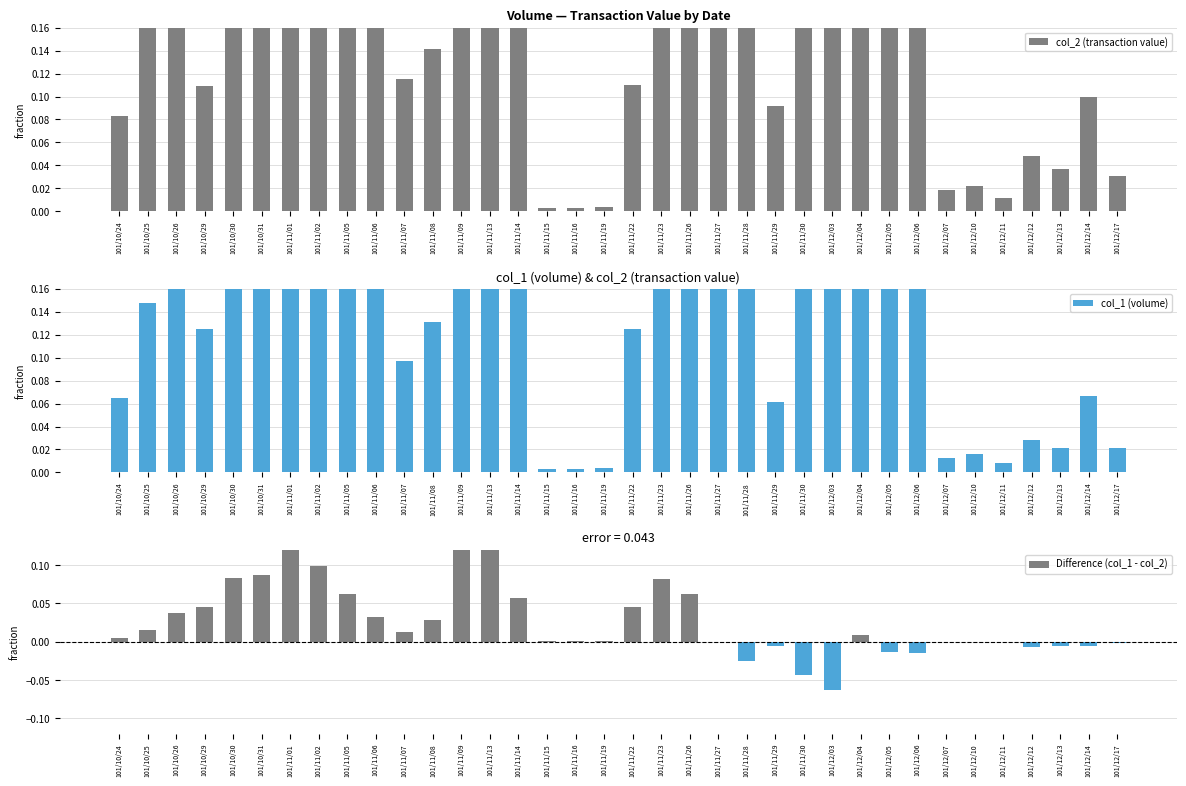

What is the difference between the highest and lowest values at 101/12/06?

0.7